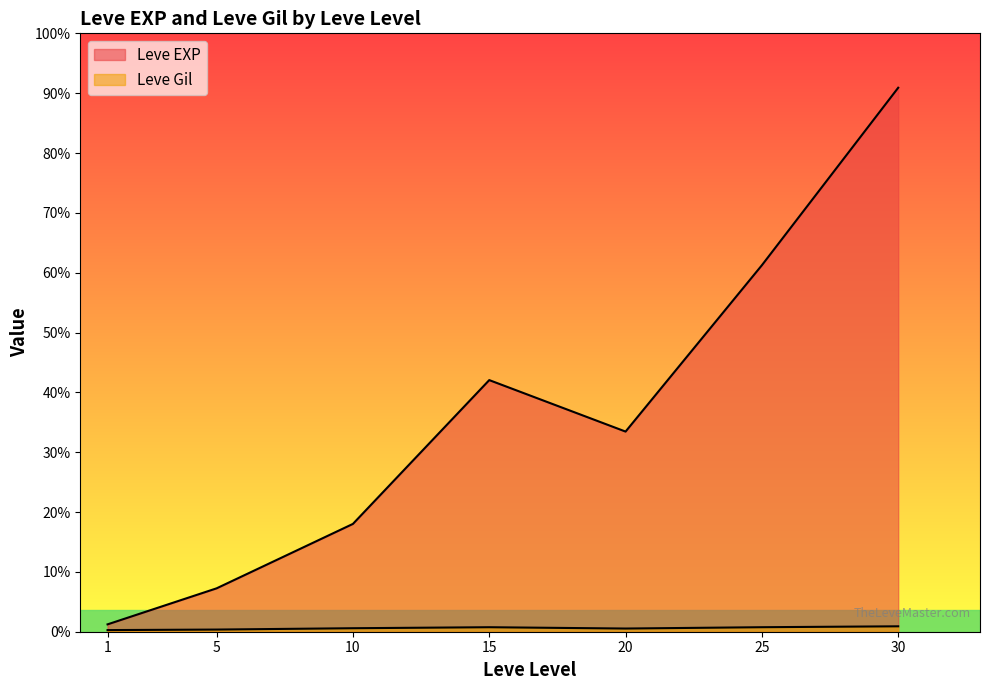

Where does the Leve Gil series first go above 223?

10